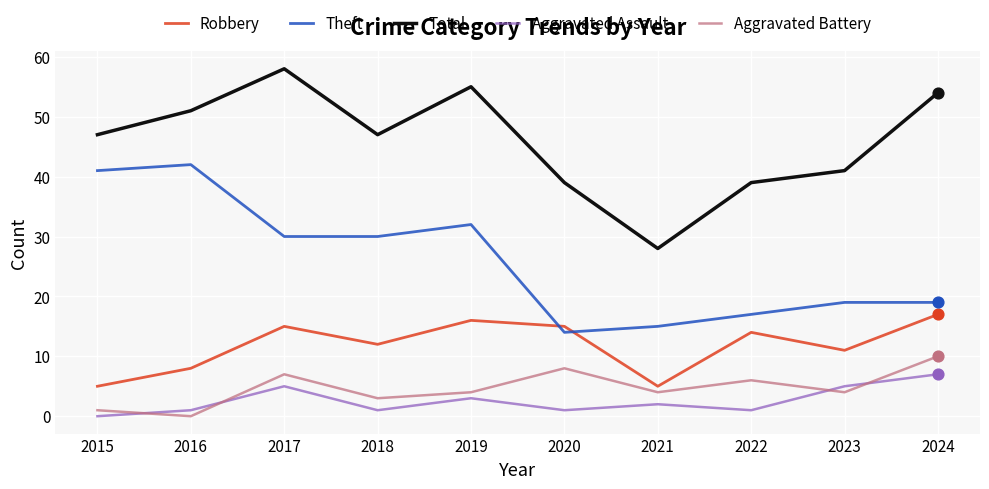

What is the total value across all series at 2019?

110